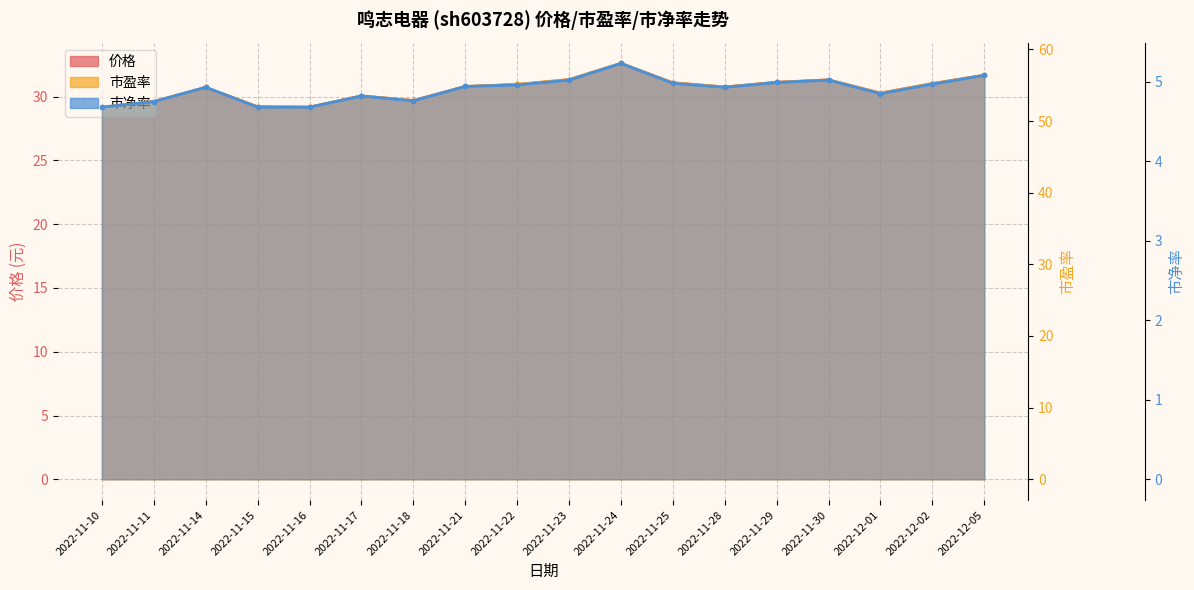

At 2022-12-05, list the series in order from smallest to largest.

市净率, 价格, 市盈率